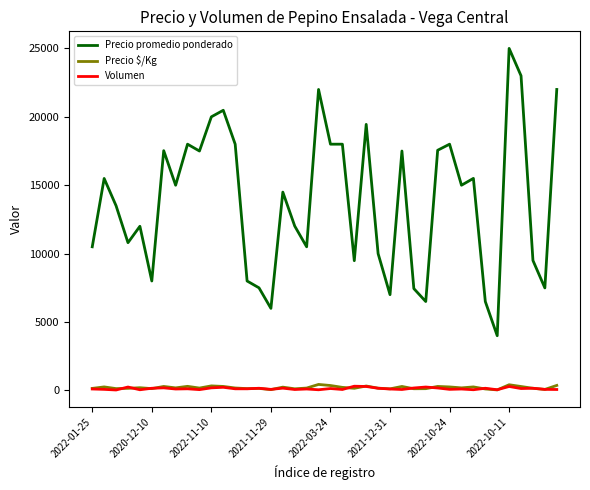

True or false: Volumen and Precio promedio ponderado intersect in this chart.

False